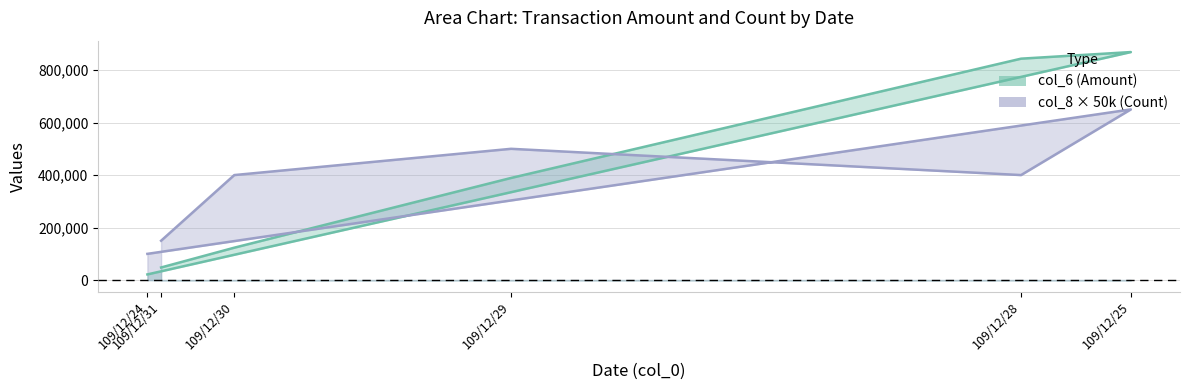

List the series in order of their peak value, highest first.

col_6, col_8